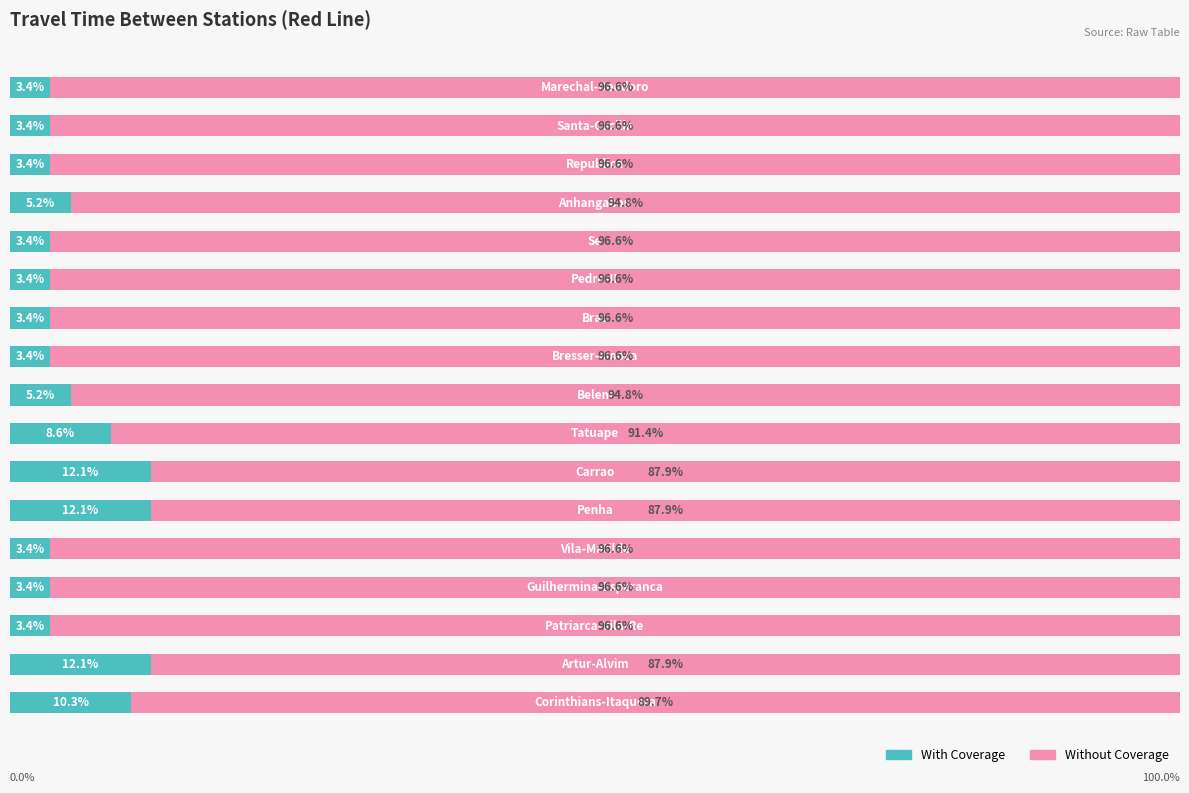

Reading left to right, transcribe all the data shown in this chart.

With Coverage: 10.3	12.1	3.4	3.4	3.4	12.1	12.1	8.6	5.2	3.4	3.4	3.4	3.4	5.2	3.4	3.4	3.4
Without Coverage: 89.7	87.9	96.6	96.6	96.6	87.9	87.9	91.4	94.8	96.6	96.6	96.6	96.6	94.8	96.6	96.6	96.6